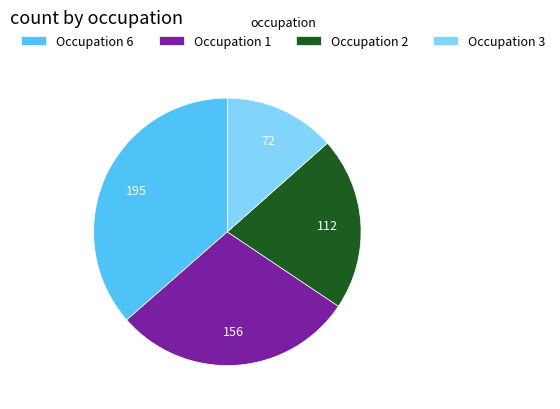

What is the smallest slice in the pie chart?

Occupation 3